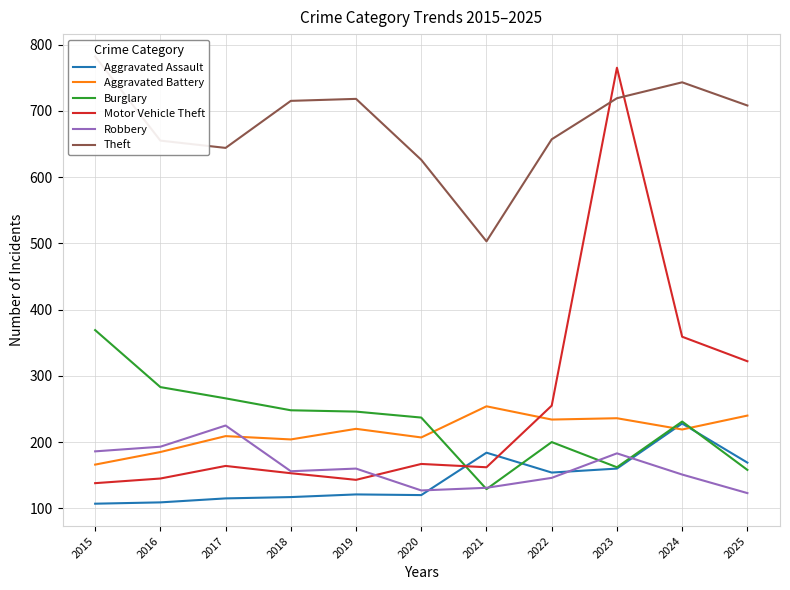

Between 2018 and 2024, which is larger?

2024